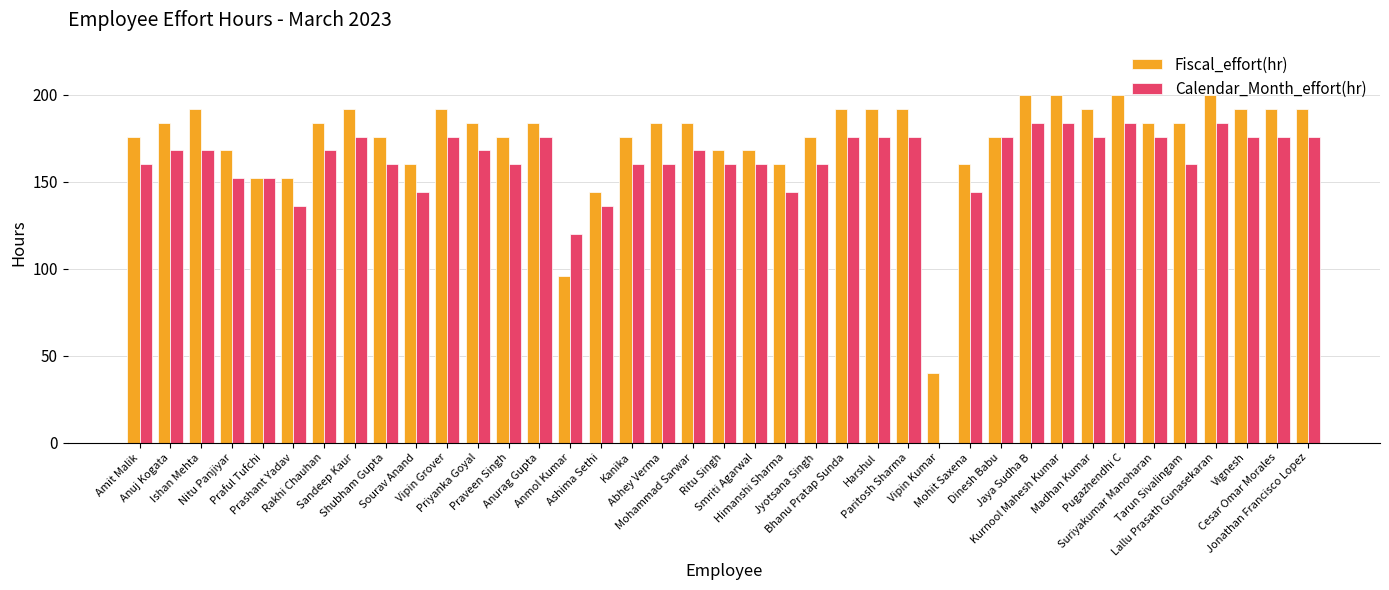

What is the sum of all Calendar_Month_effort(hr) values?

6256